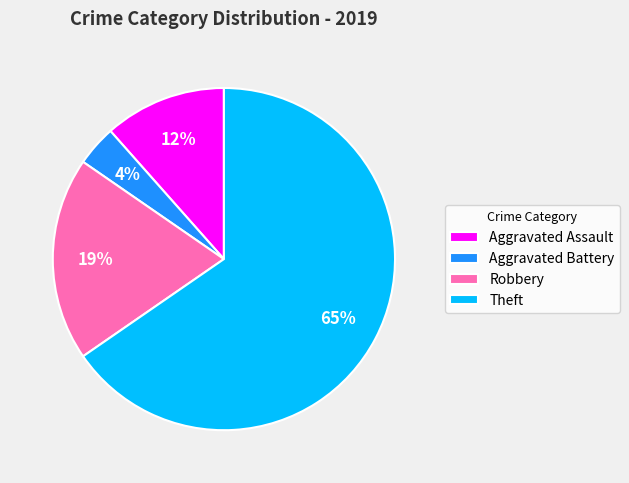

The Robbery slice represents 19% of the pie. True or false?

True